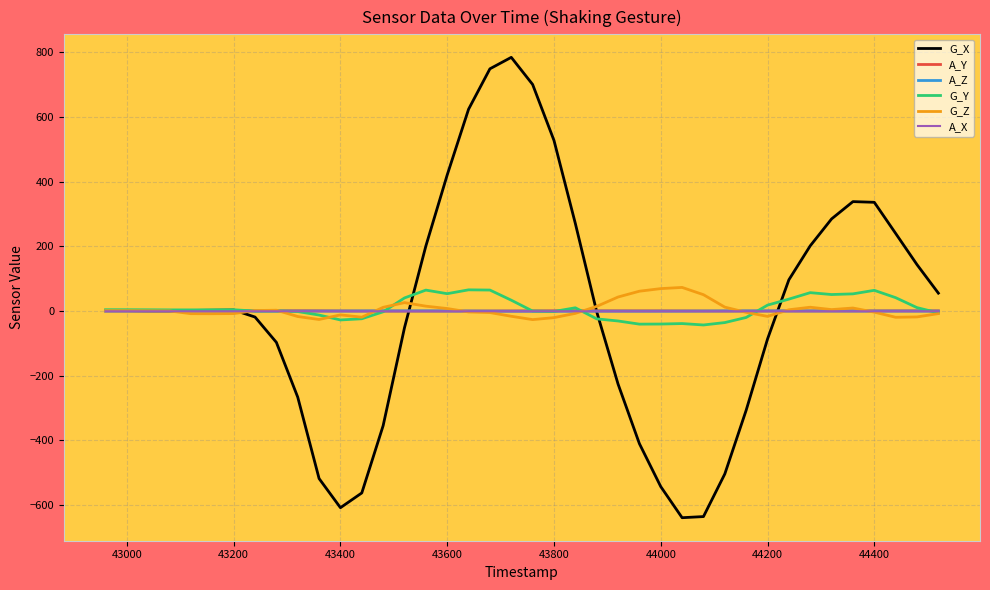

Which series has the largest range (max minus min)?

G_X